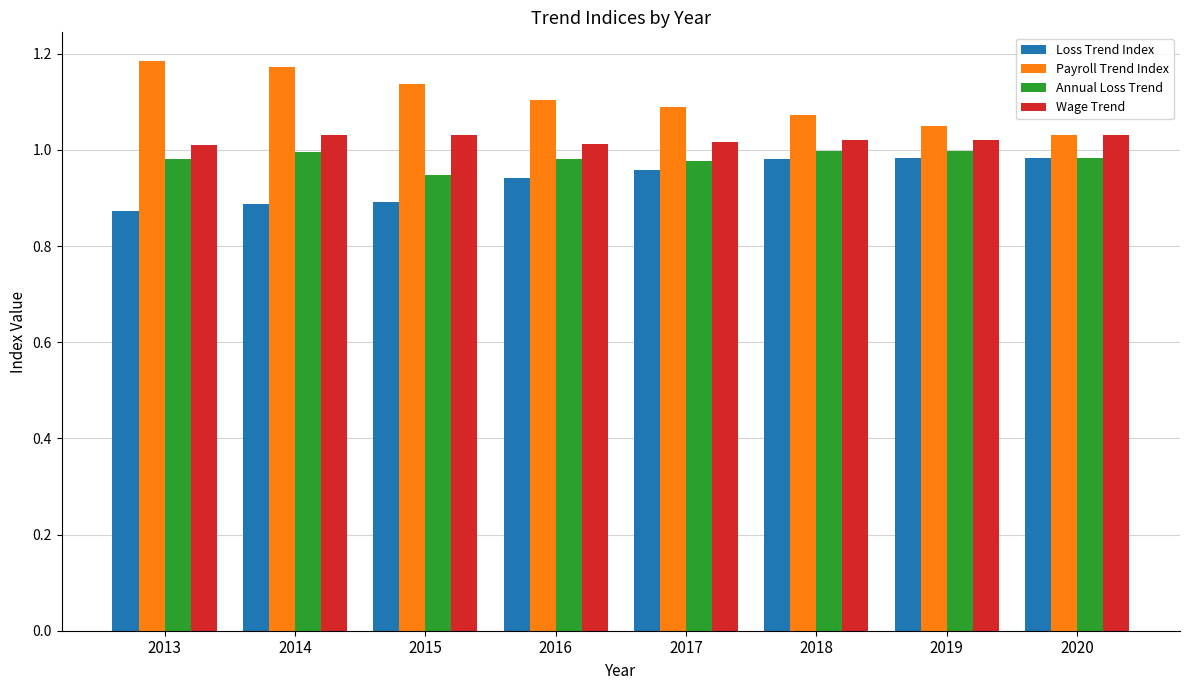

Rank the series at 2016 from lowest to highest value.

Loss Trend Index, Annual Loss Trend, Wage Trend, Payroll Trend Index